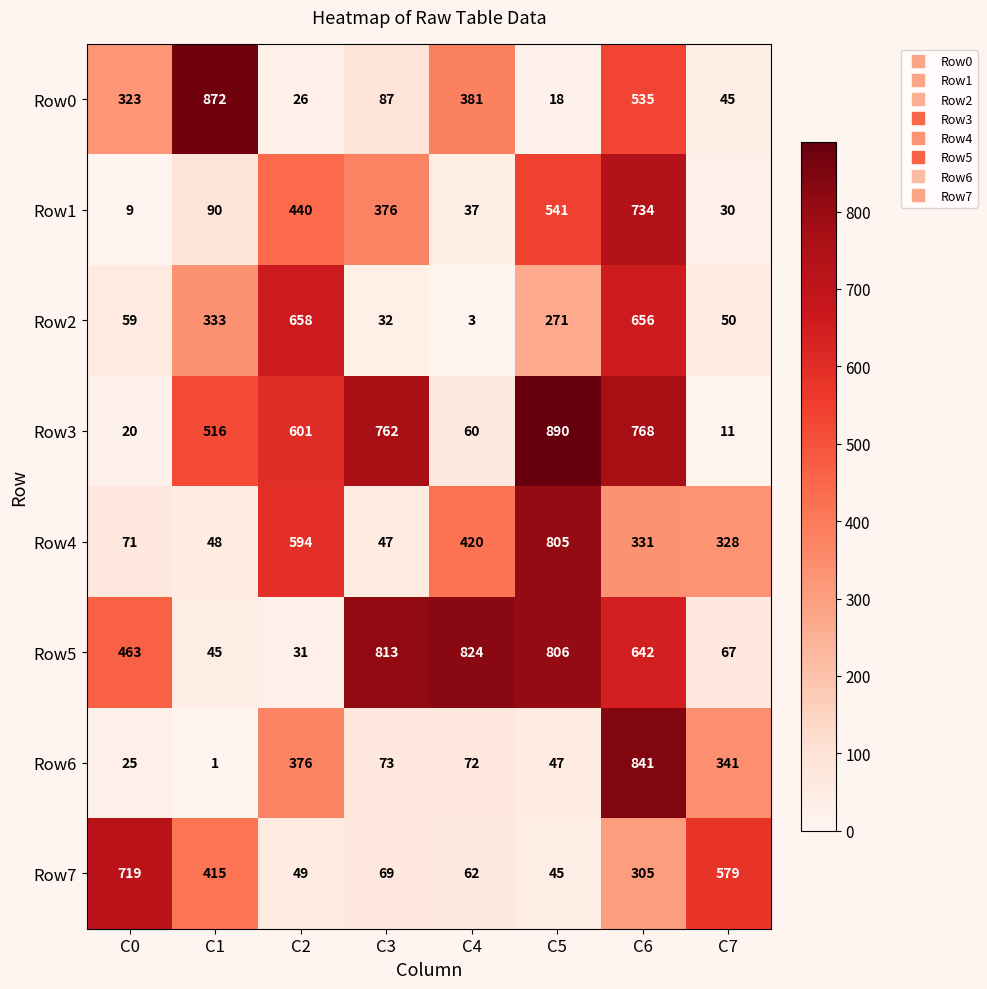

Which category has the highest value across all series?

C5